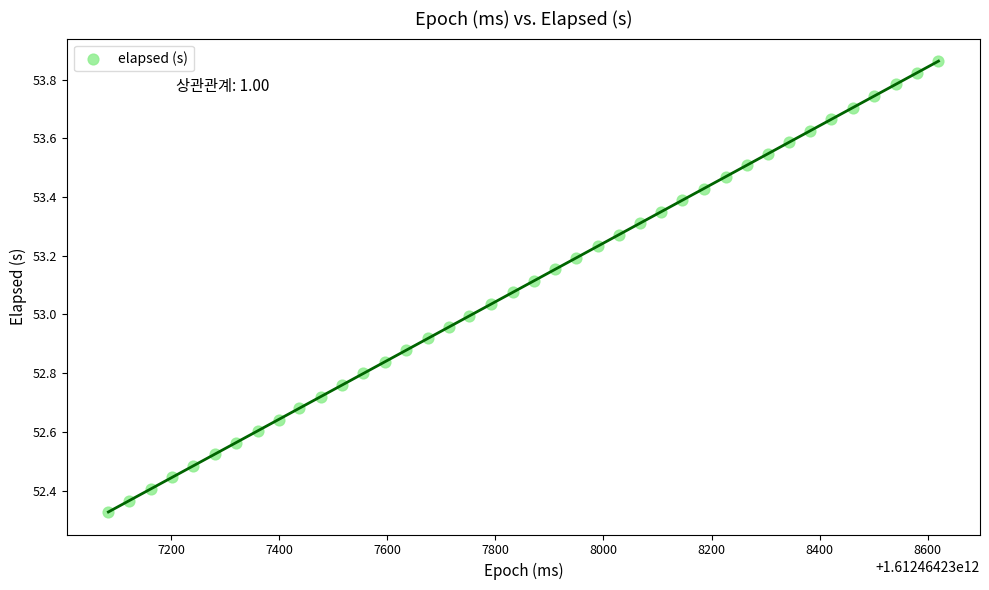

What is the range of Y values (max minus min)?

1.5